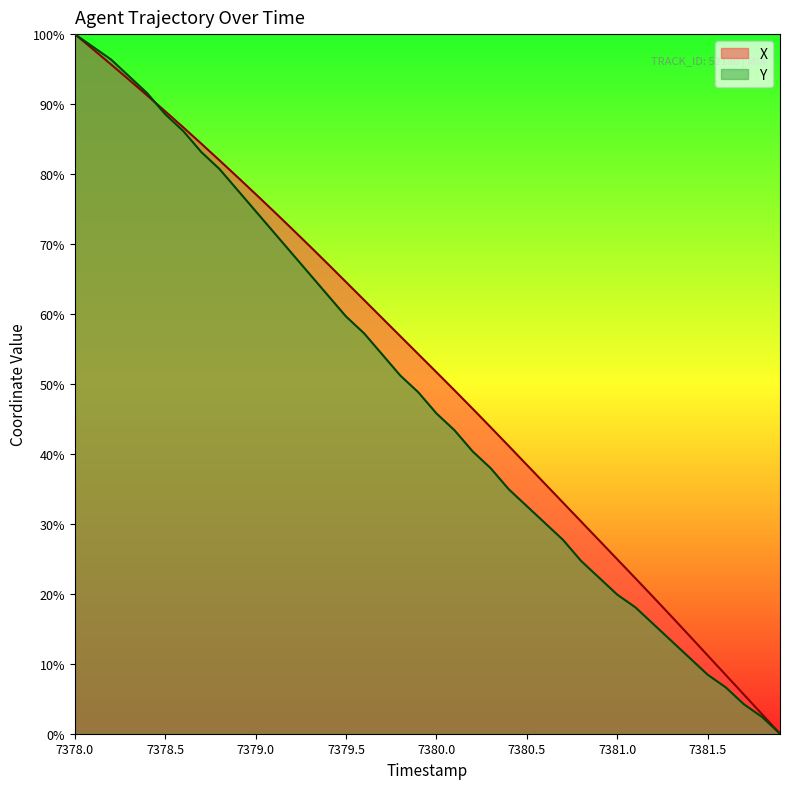

Where is Y nearest to the value 50?

7379.8